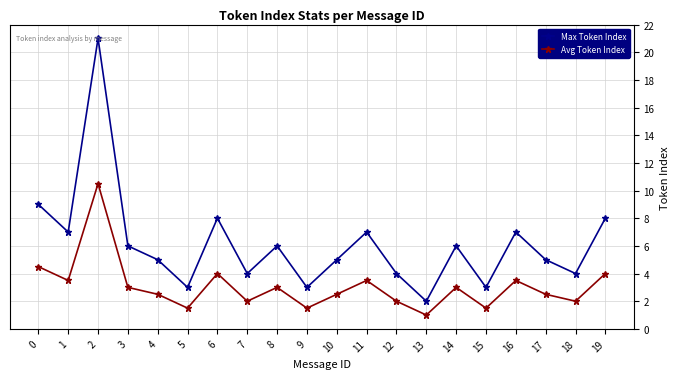

What is the difference between the Max Token Index values at 2 and 19?

13.0